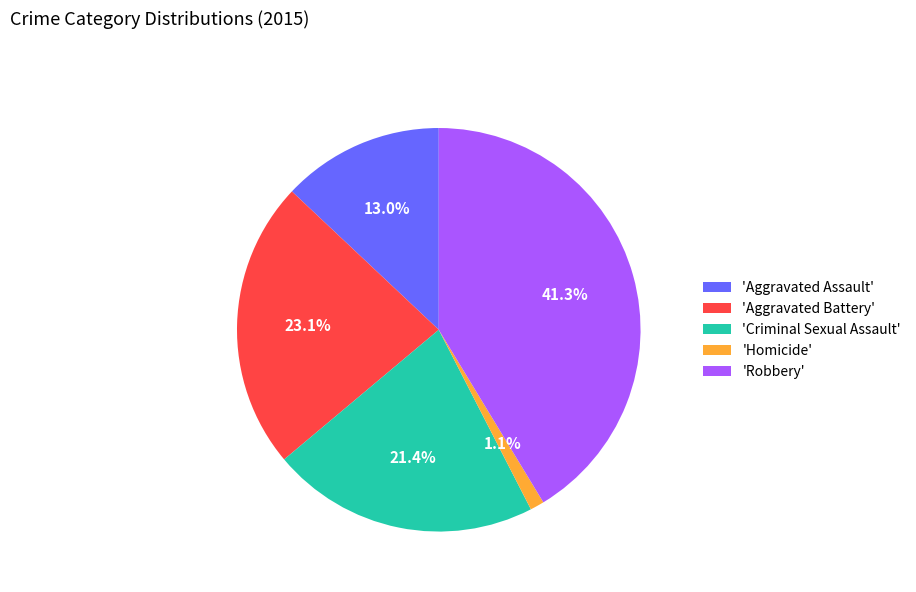

Is 'Aggravated Battery' the majority of the pie?

No